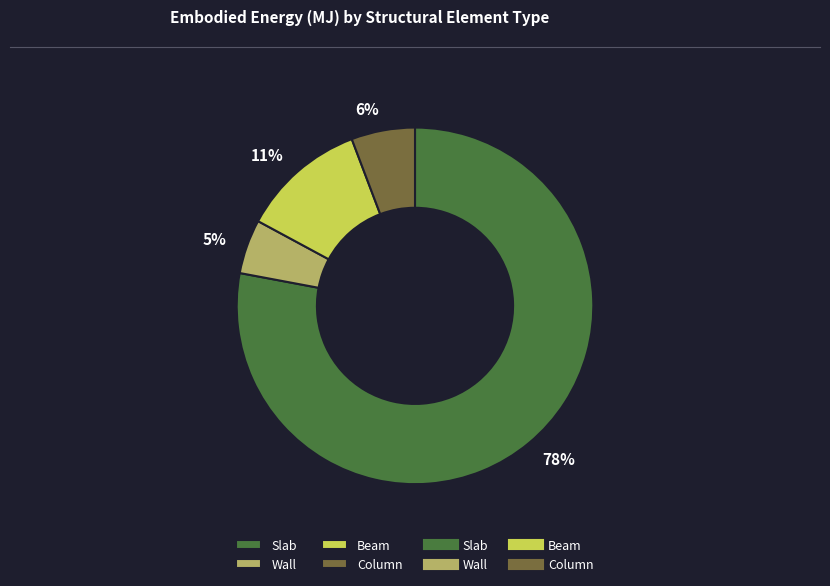

To the nearest percent, what is the difference between the largest and smallest slice percentages?

73%